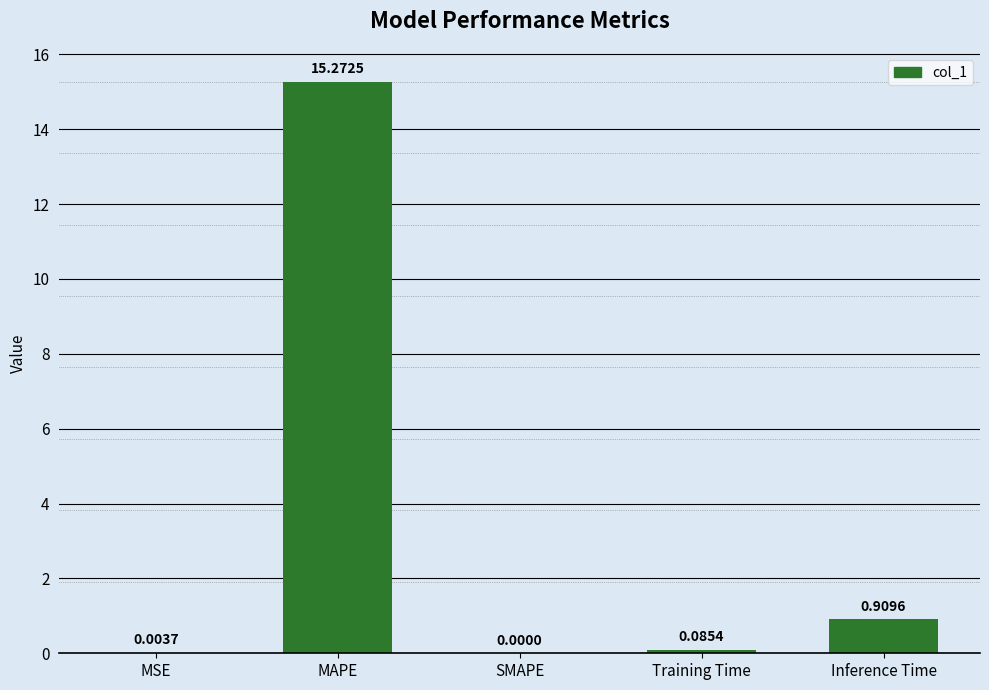

How many values are above zero?

4